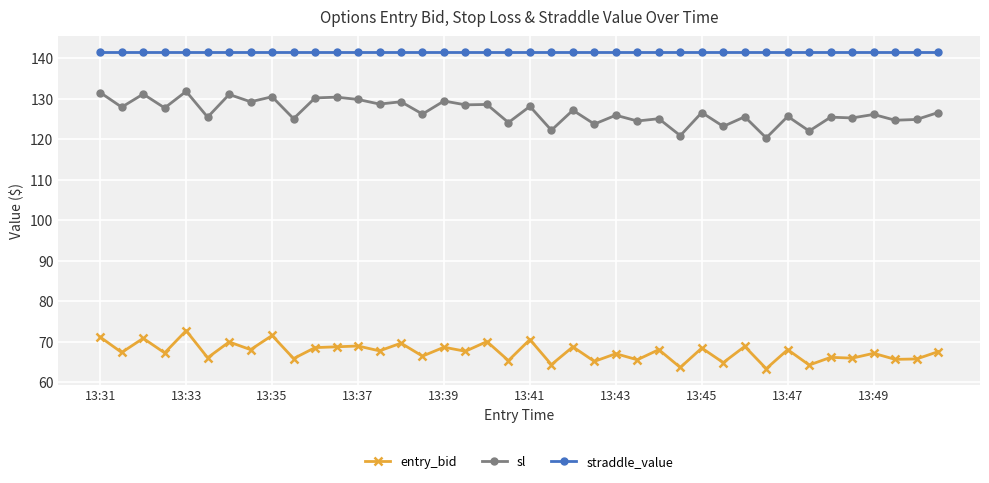

Which series has the largest total across all categories?

straddle_value